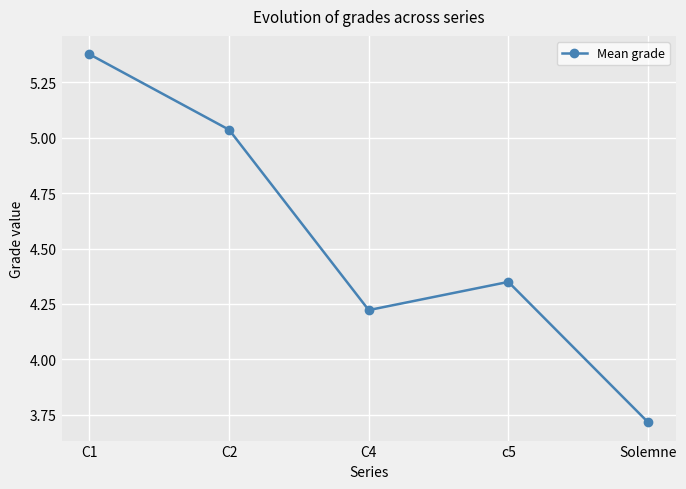

True or false: there are more than 1 points higher than both neighbors.

False